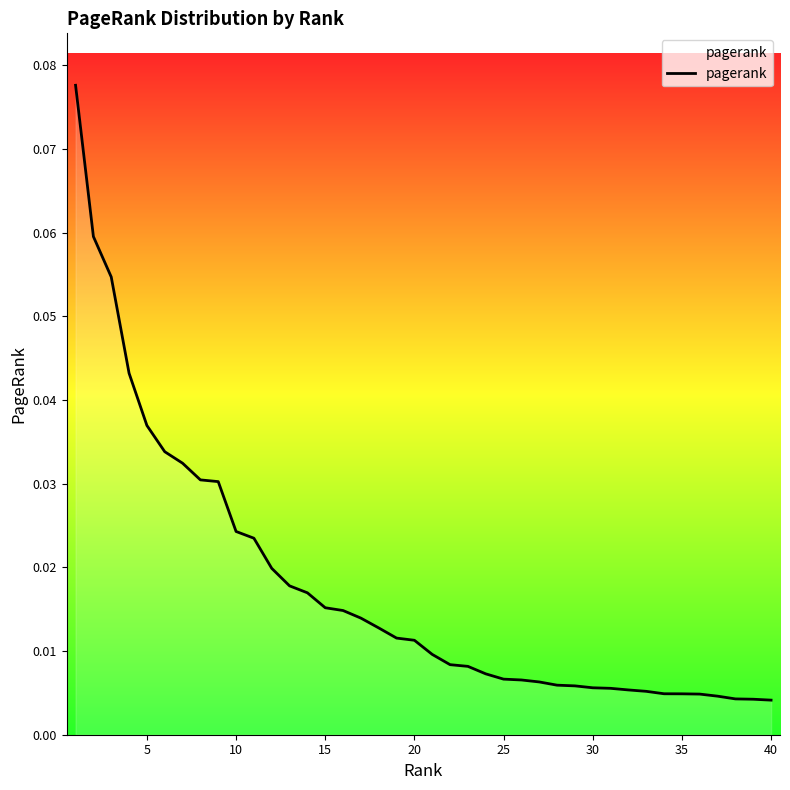

How many lines are shown in the chart?

1